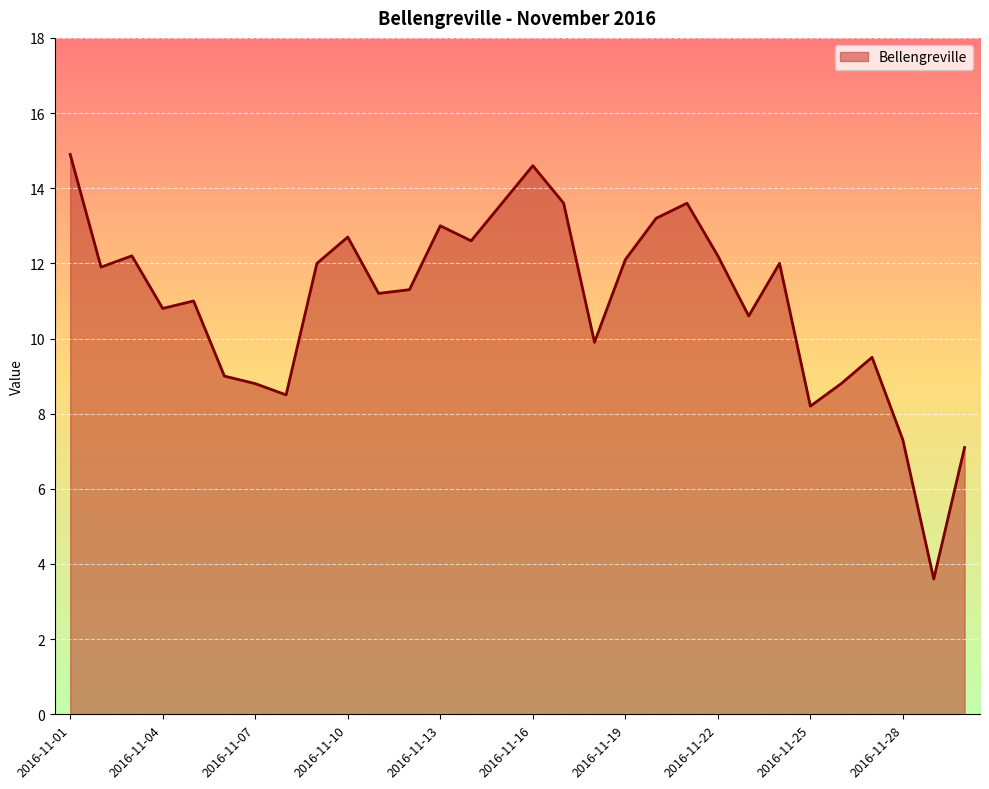

What is the difference between the maximum and minimum values?

11.3